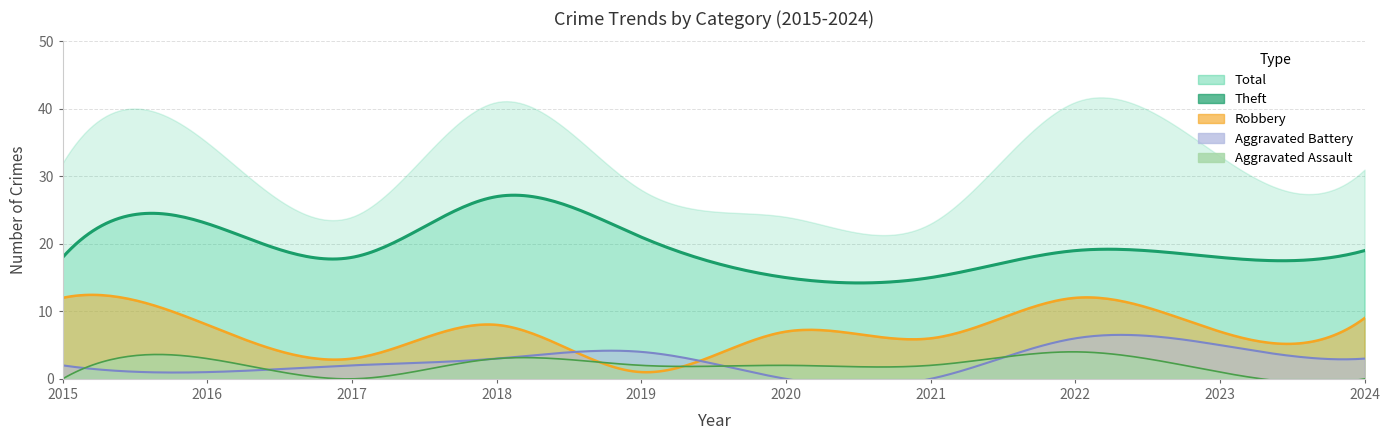

At which category is the sum across all series the highest?

2018